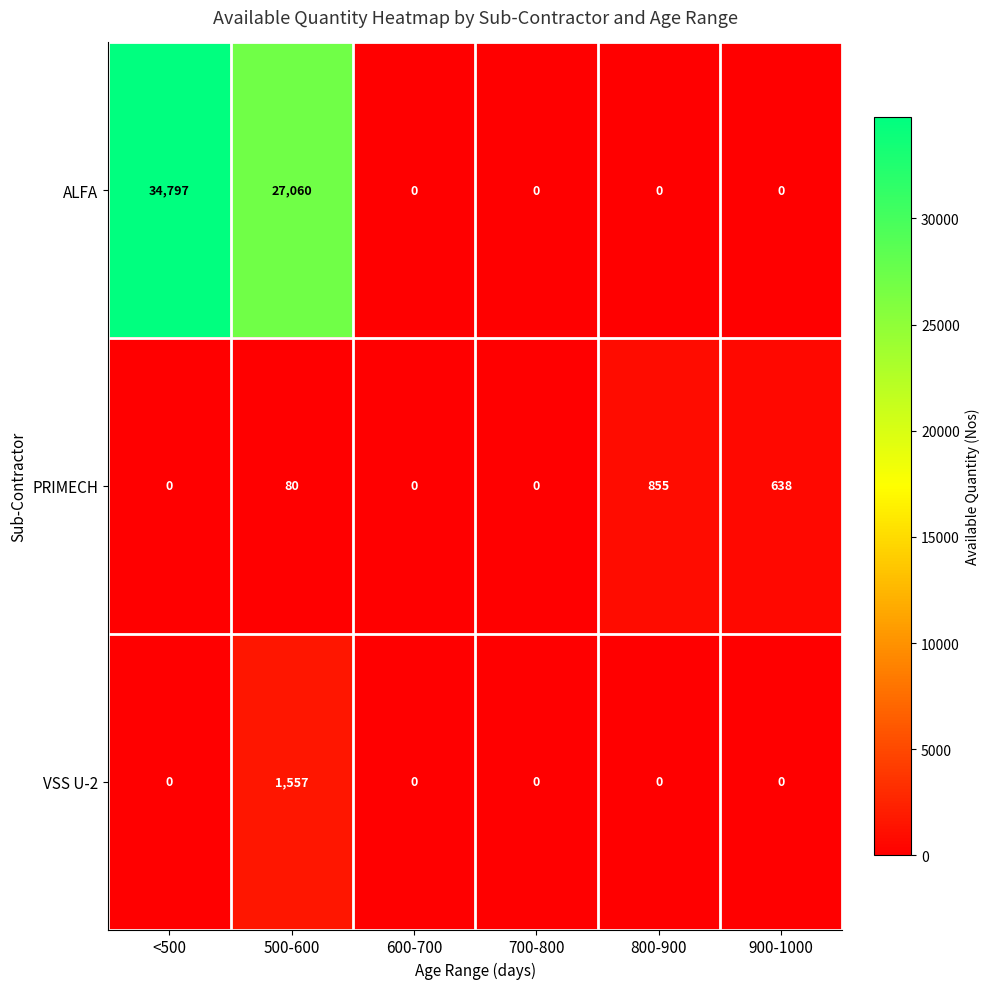

List the series in order of their peak value, highest first.

ALFA, VSS U-2, PRIMECH